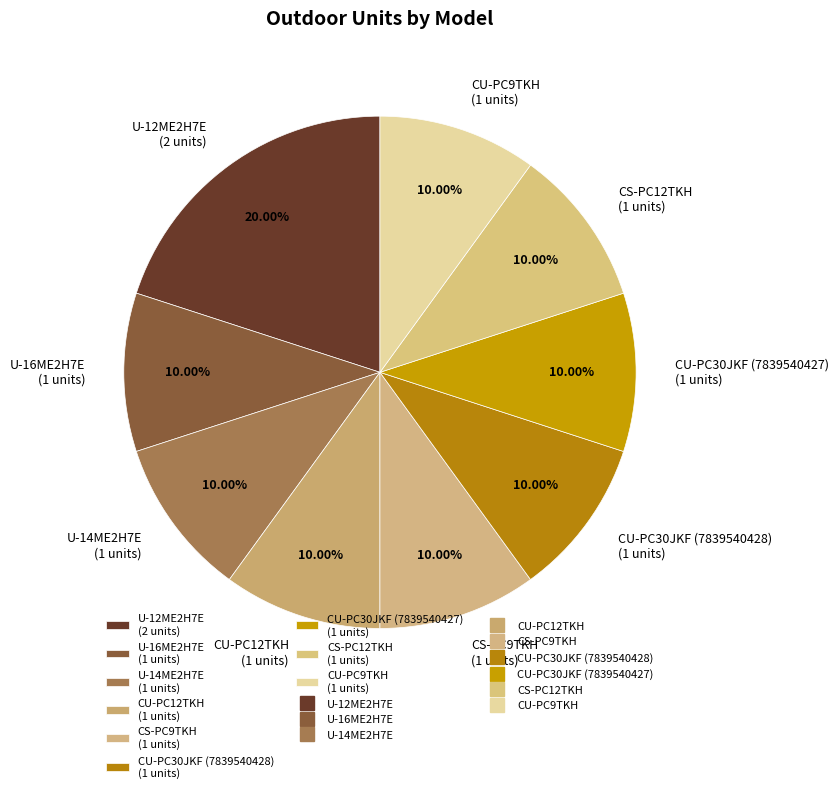

Is there a majority slice in this chart?

No